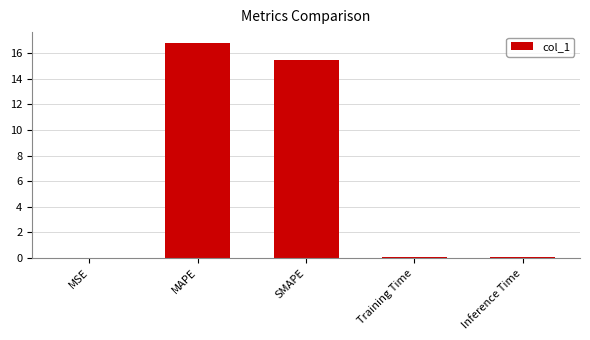

The chart shows a value of 10.6 at MAPE. True or false?

False